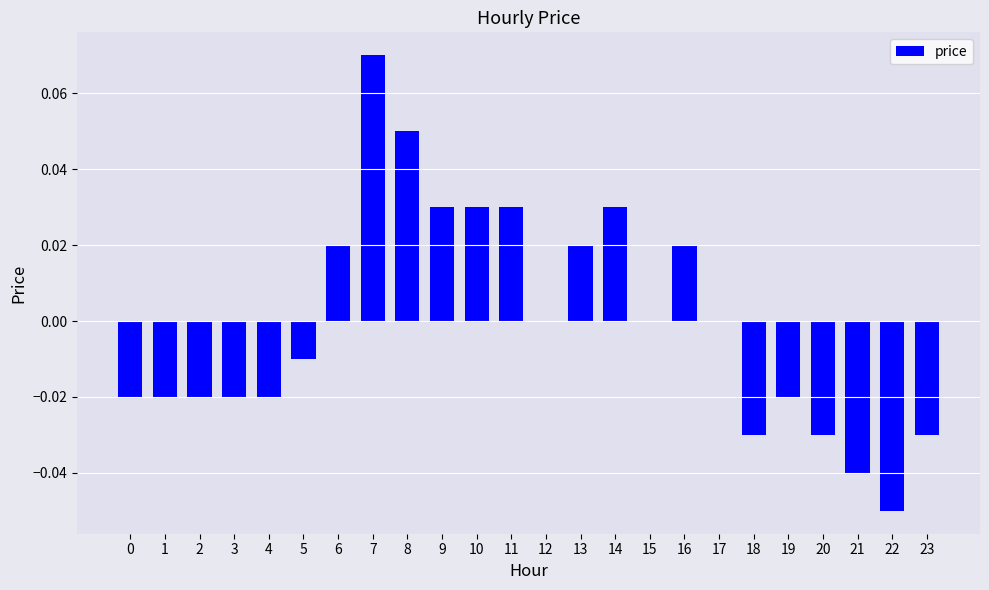

Between 10 and 20, which is larger?

10